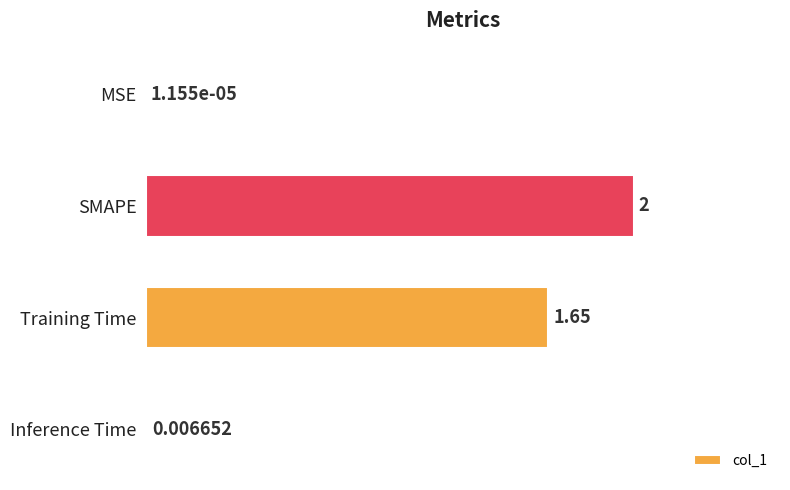

Between Training Time and MSE, which is larger?

Training Time